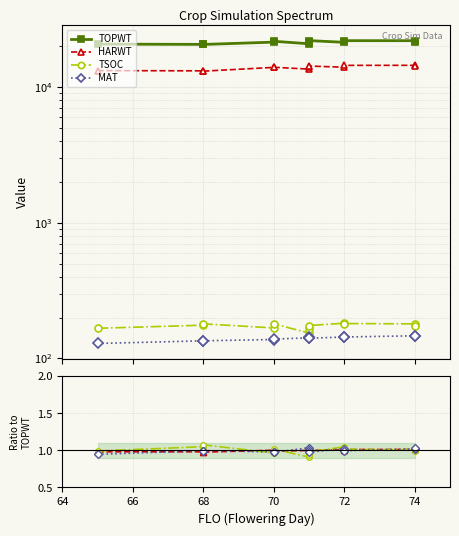

What is the average value of the TOPWT series?

21424.7